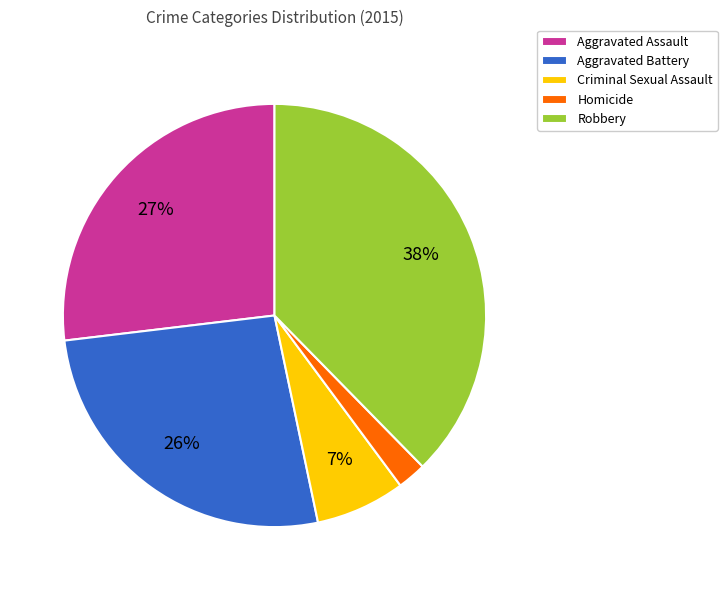

To the nearest percent, what portion does Criminal Sexual Assault represent?

7%